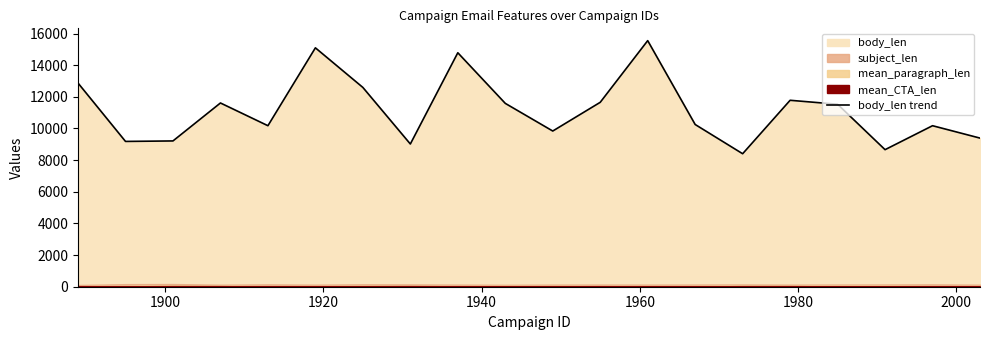

What is the highest value of the body_len trend series?

15553